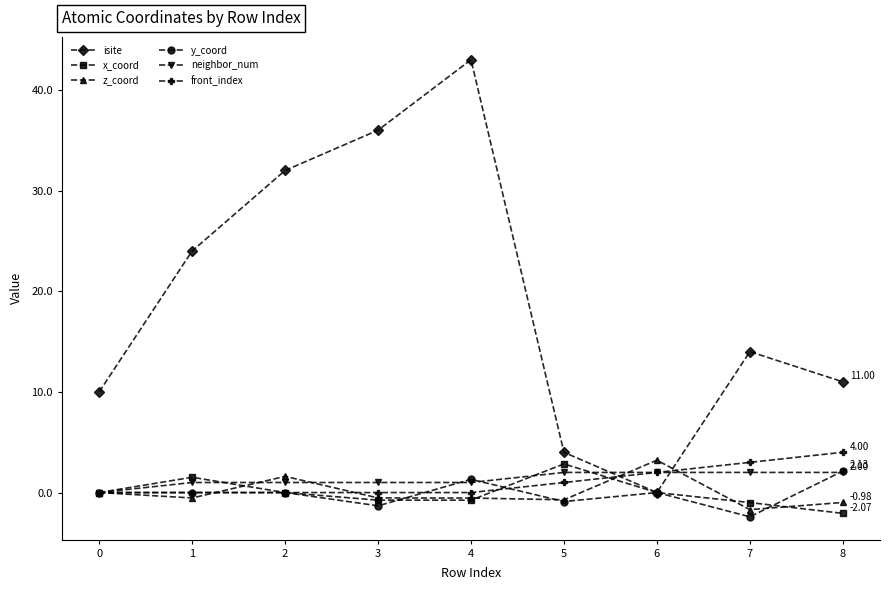

At how many categories does at least one series exceed 41?

1